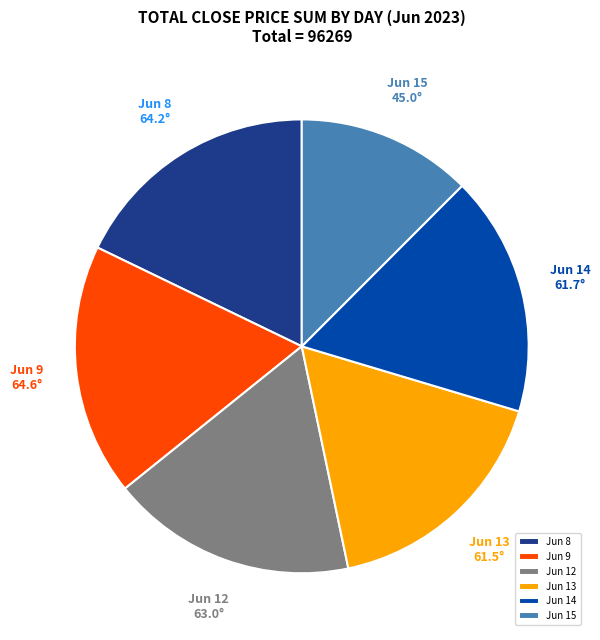

Is it true that Jun 8 is 18% of the pie?

True